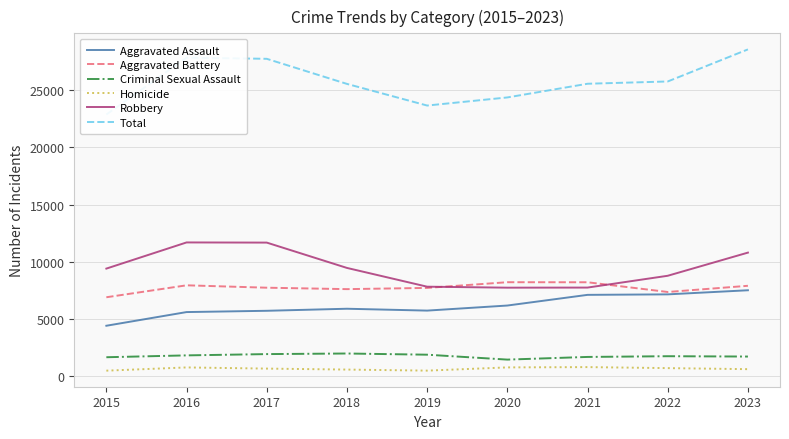

How many values in the Robbery series exceed 9406?

4